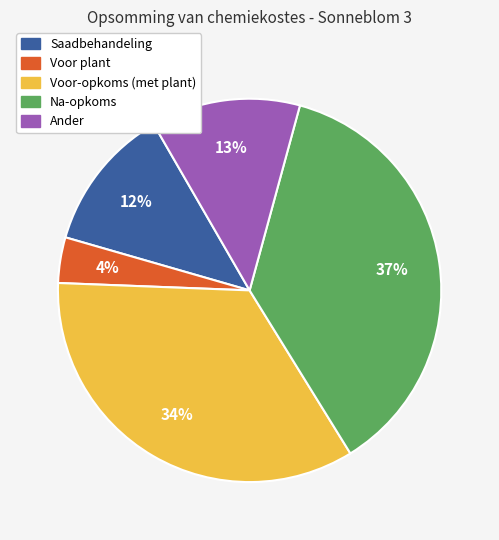

What is the smallest slice in the pie chart?

Voor plant